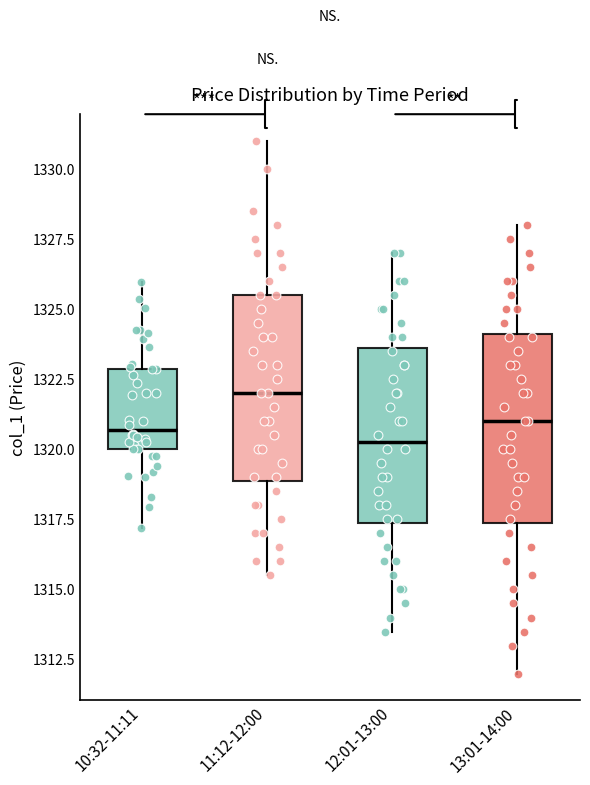

Where is the lower edge of the box for 12:01-13:00 on the y-axis? The values are not printed on the chart, so give them approximately, as read against the axis.

1317.5